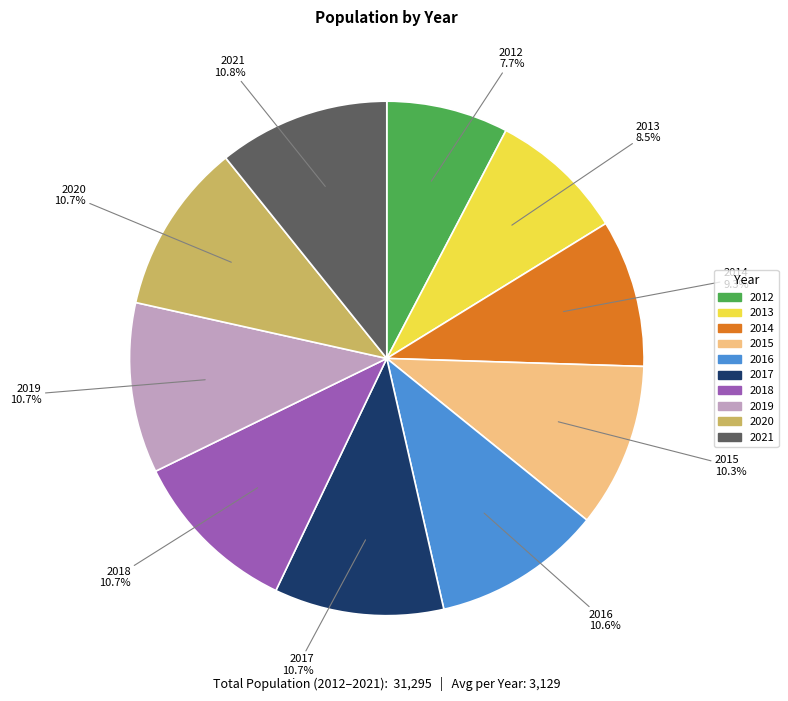

Approximately how many times larger is the value at 2014 compared to 2016?

0.9